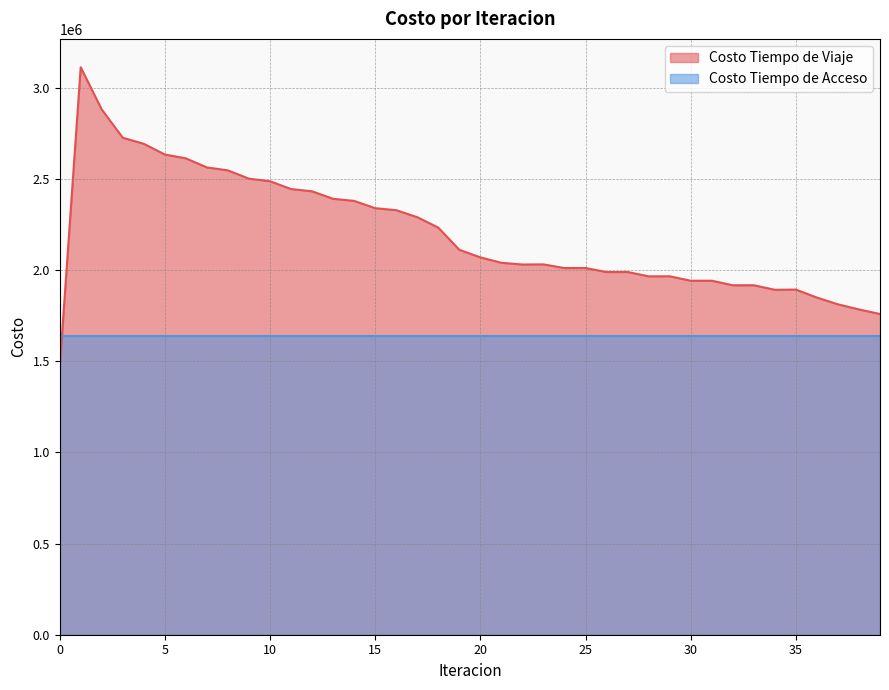

Which label corresponds to the largest value in the chart?

1